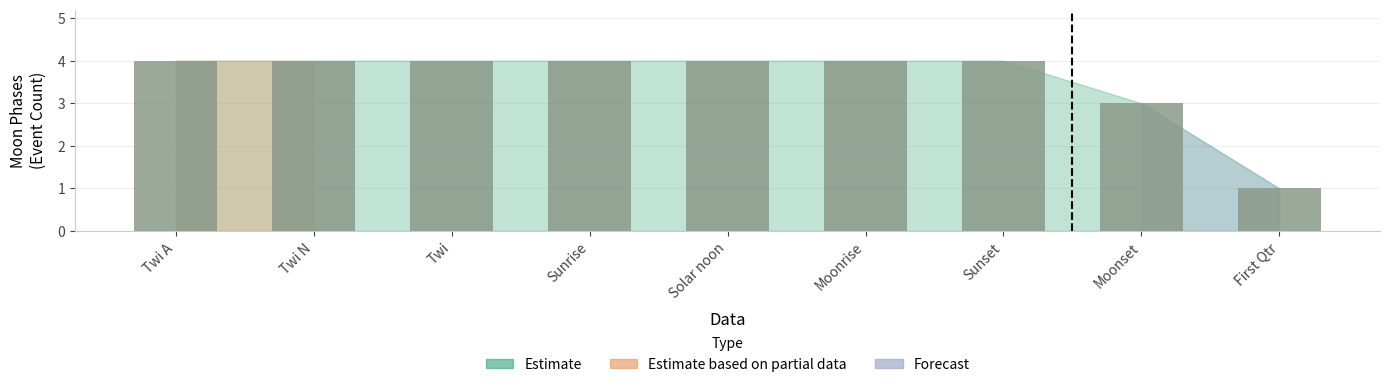

What is the ratio of the value at Moonrise to the value at Moonset?

1.3